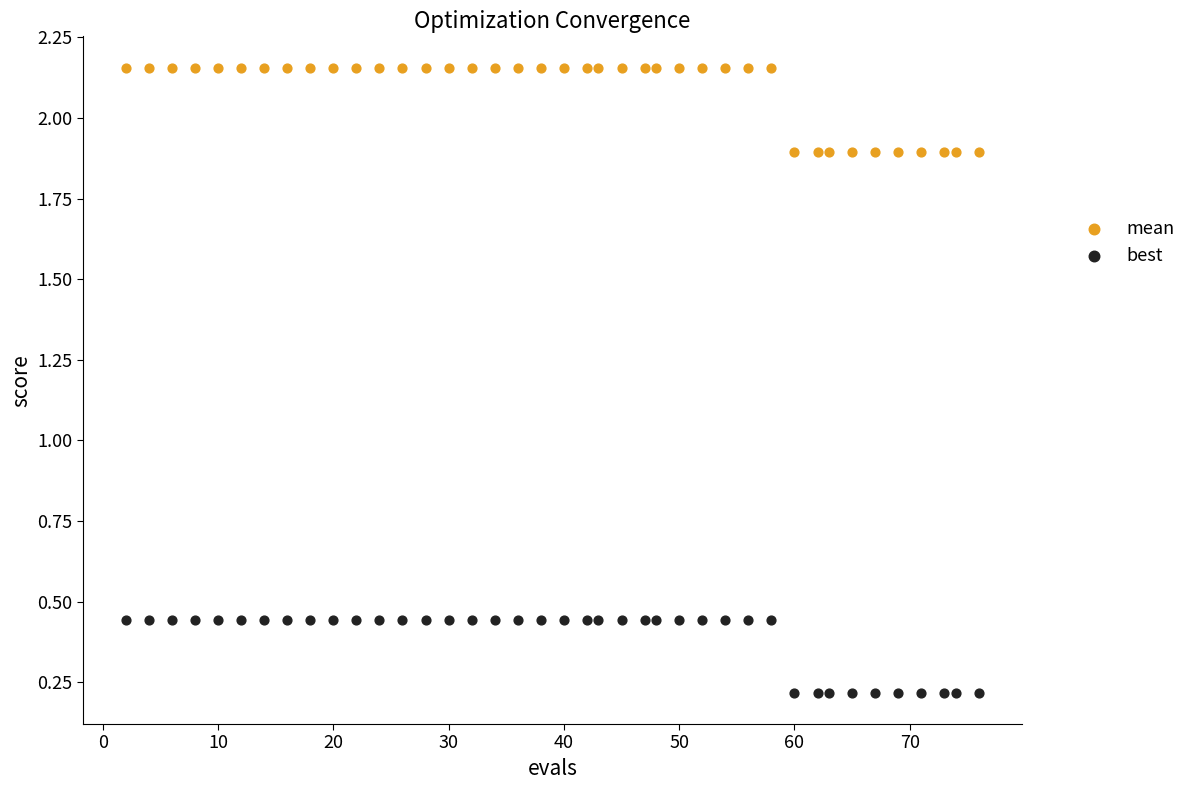

Across all data points, what is the range of Y values (max minus min)?

1.9